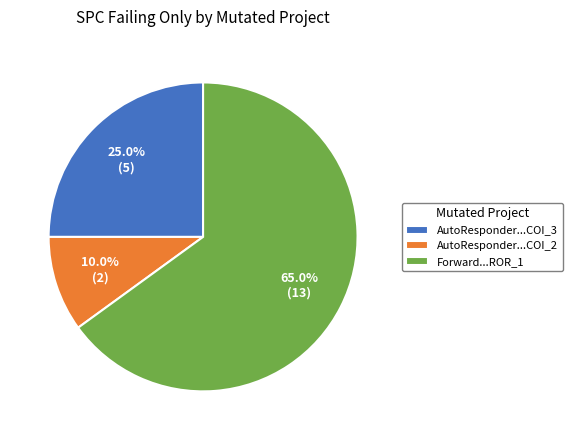

To the nearest percent, what is the difference between the largest and smallest slice percentages?

55%